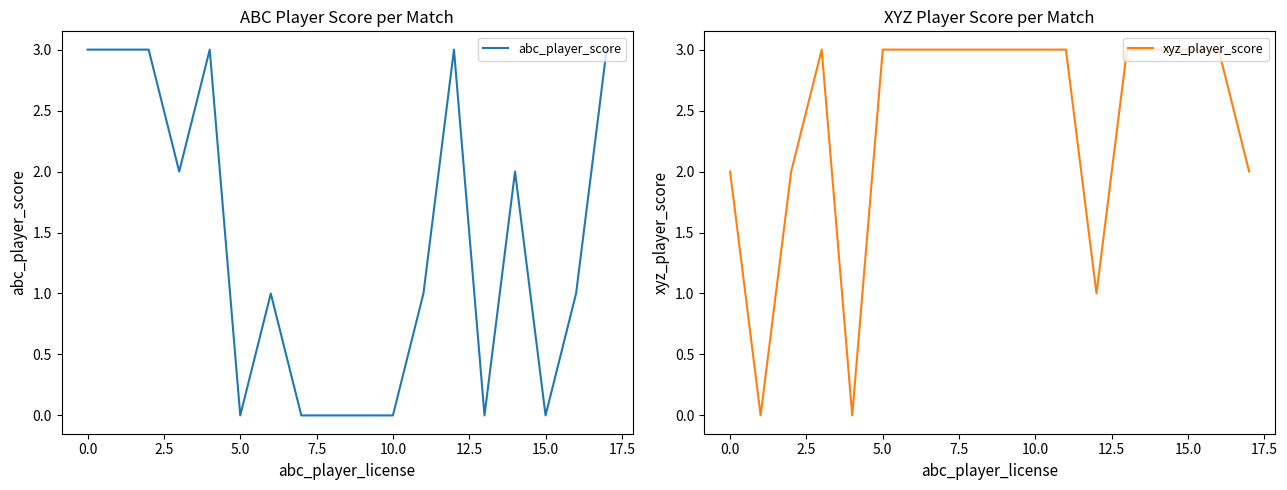

Count the abc_player_score values in the range 0 to 3.

18